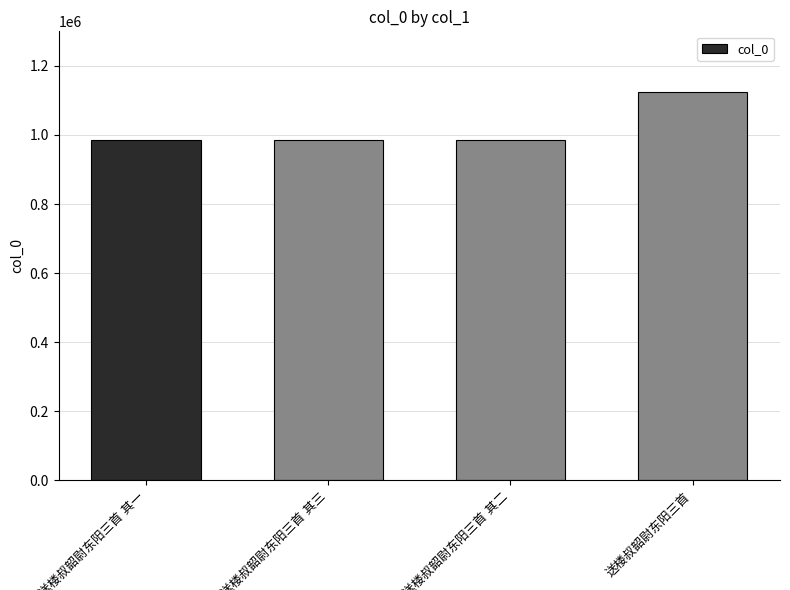

What is the maximum value shown in the chart?

1125611